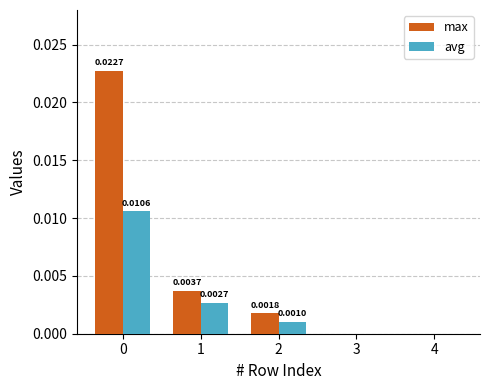

Which series changed the most between 1 and 3?

max